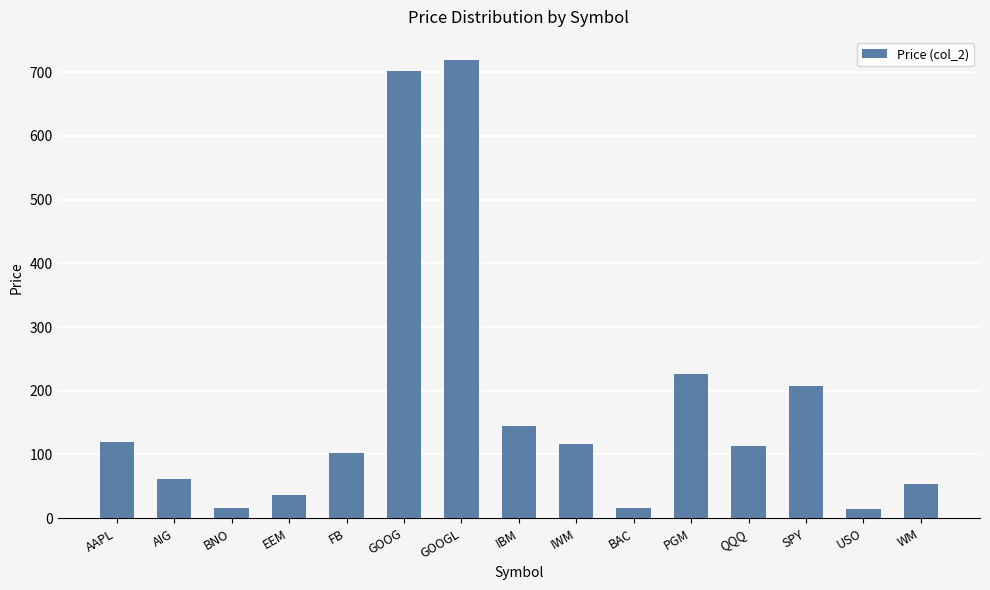

At which category does the chart reach its peak across all series?

GOOGL